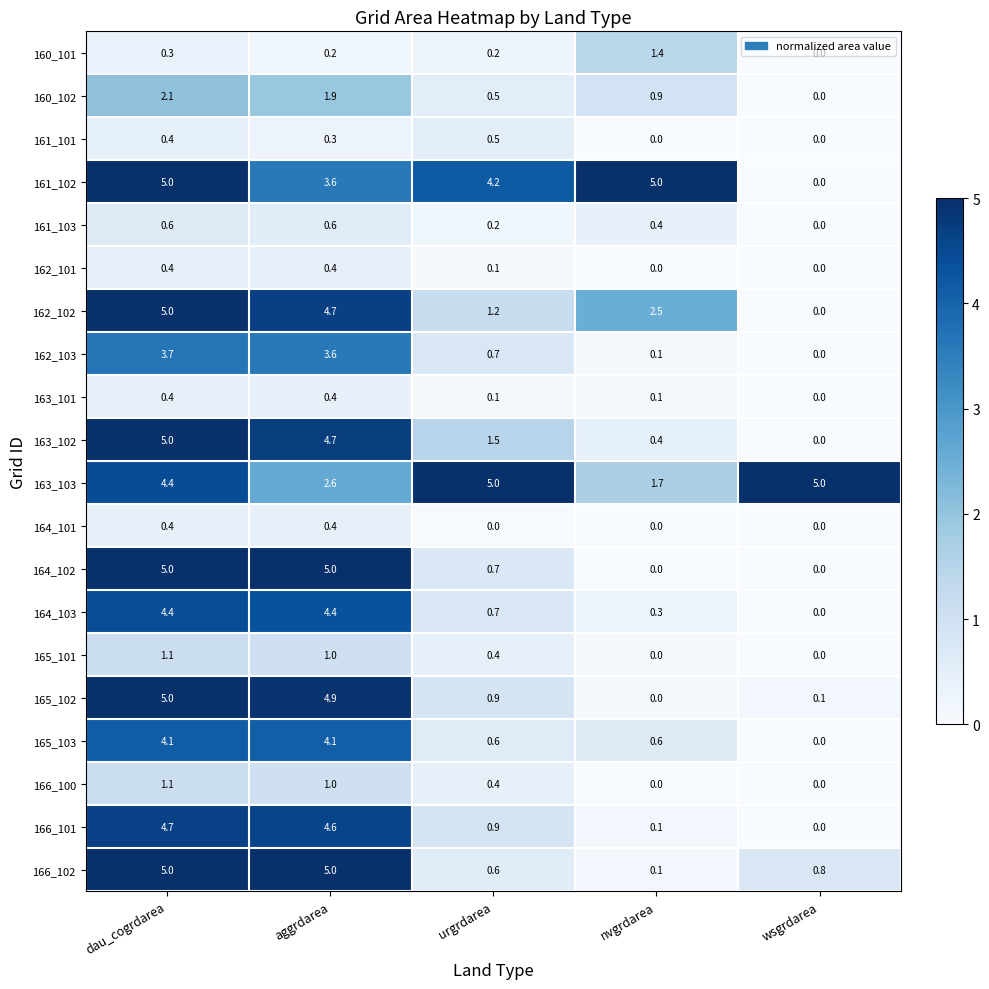

What is the spread (max minus min) of values at urgrdarea?

5.0